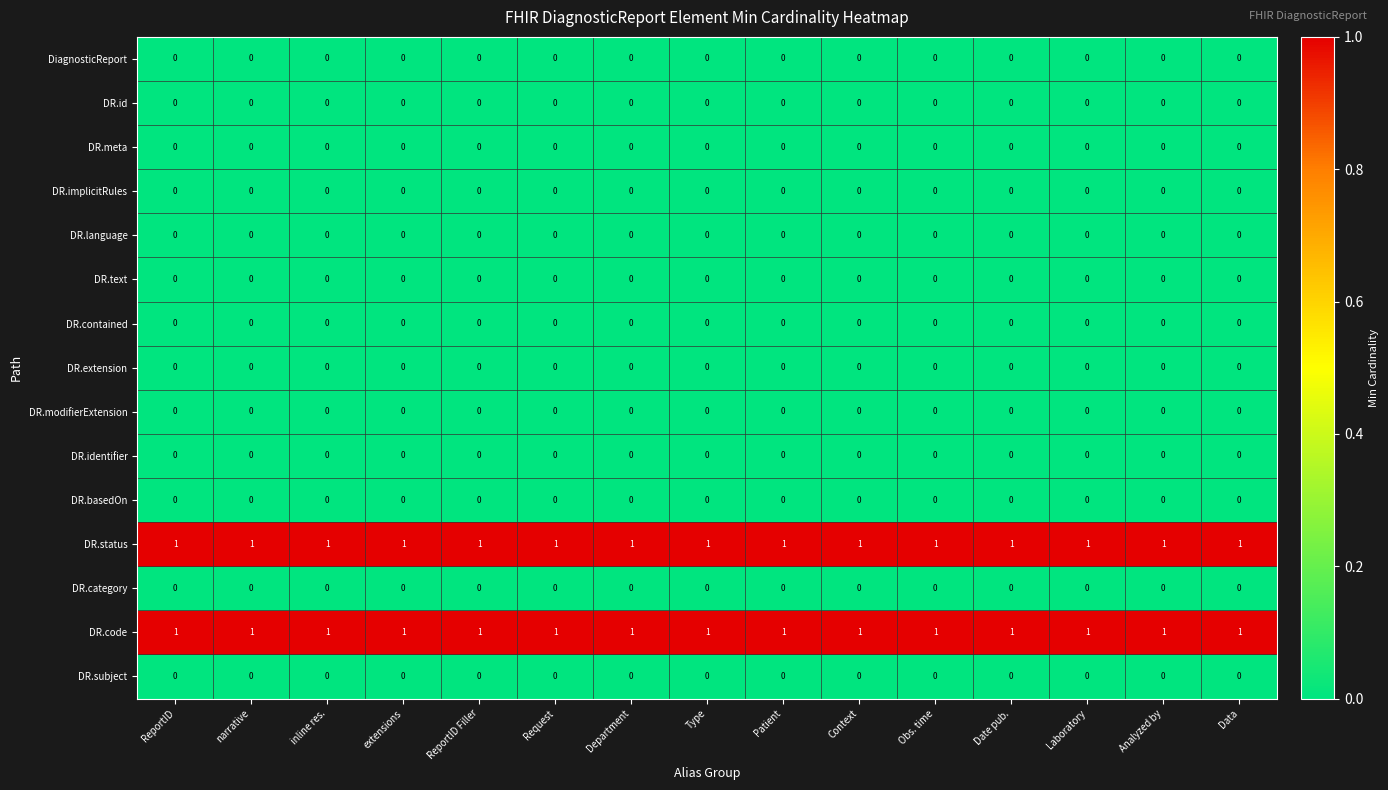

The value of DR.status at Obs. time is 1. True or false?

True